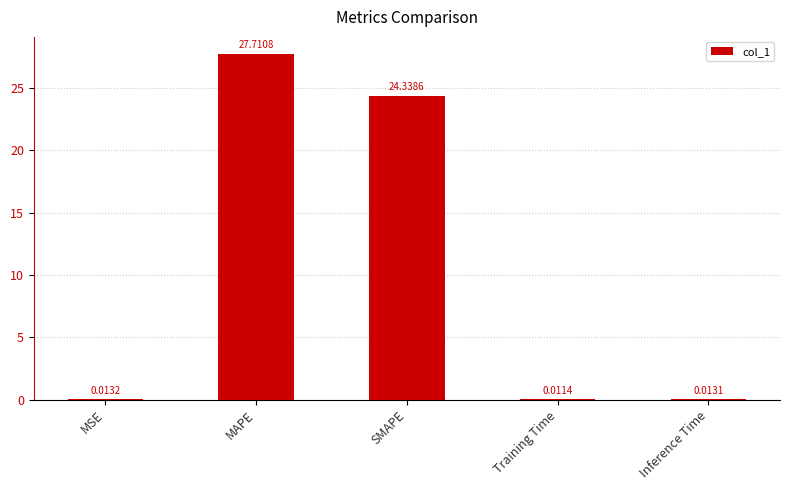

At which label is the value closest to 13?

SMAPE